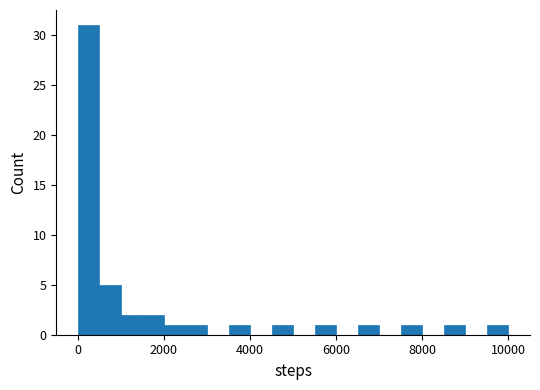

Read against the x-axis, roughly where is the centre of the tallest bar?

200